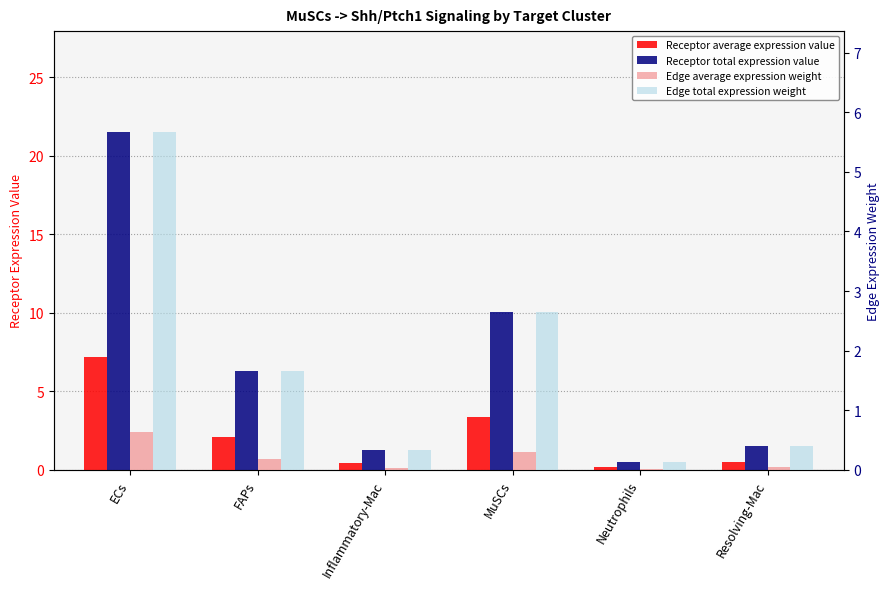

Is it true that Receptor average expression value equals 2.1 at FAPs?

True